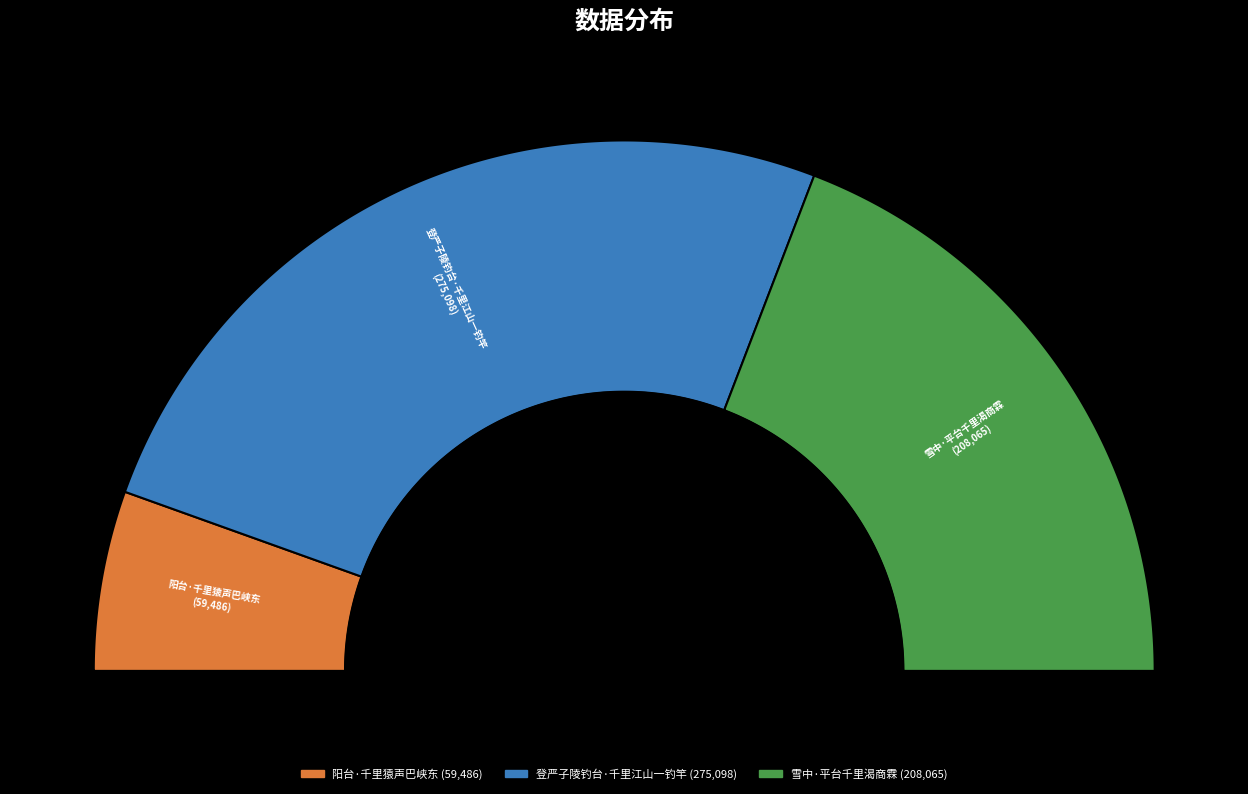

Does any single category account for the majority?

Yes